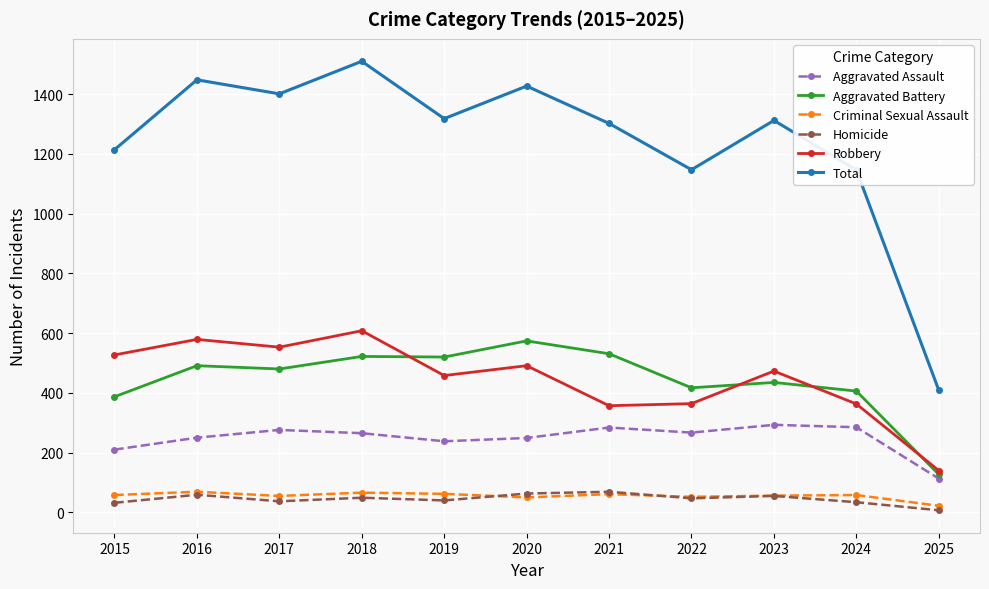

Which series changed the most between 2021 and 2024?

Total